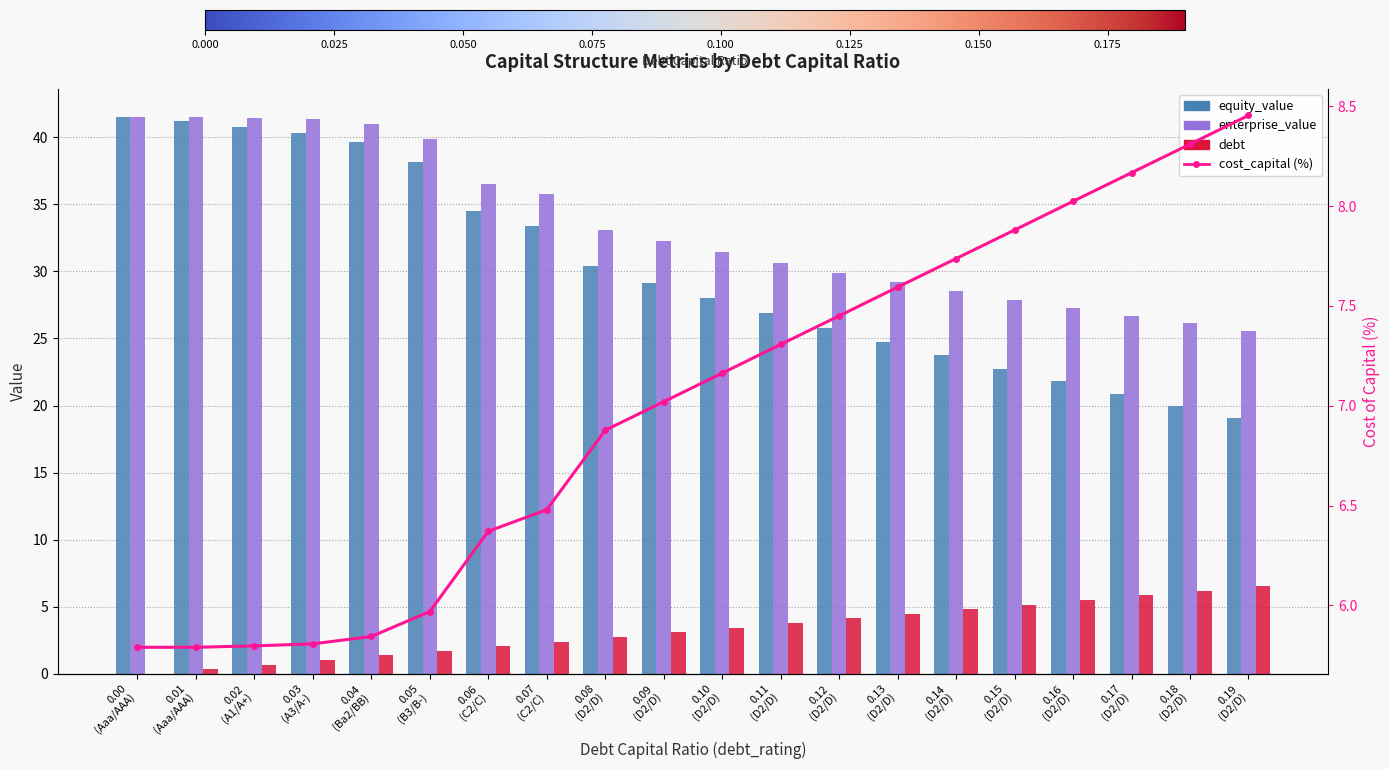

Are the bars horizontal?

No